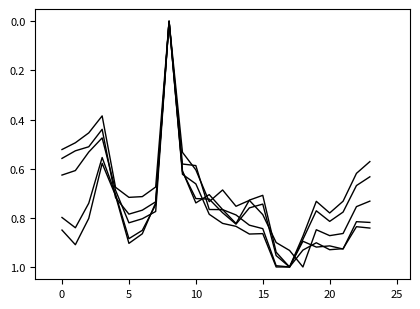

How many lines are shown in the chart?

5